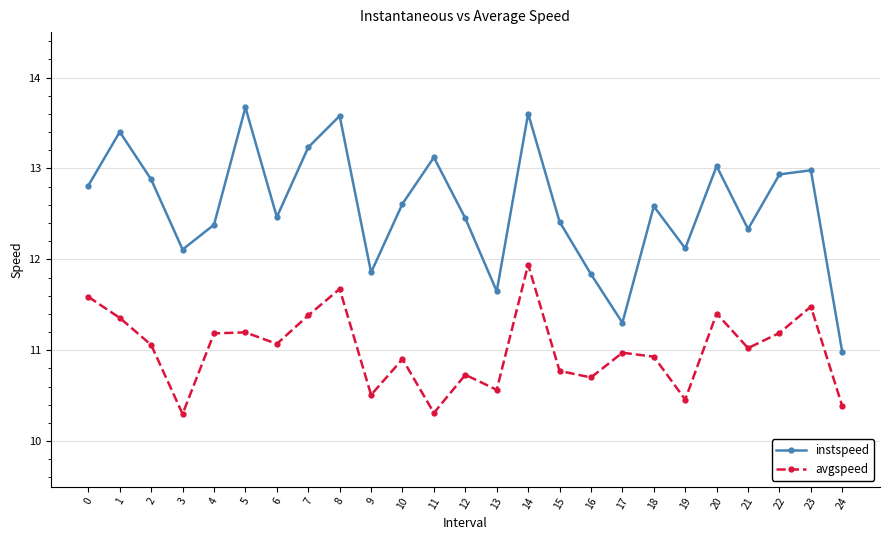

How many data points in avgspeed are less than 11?

12